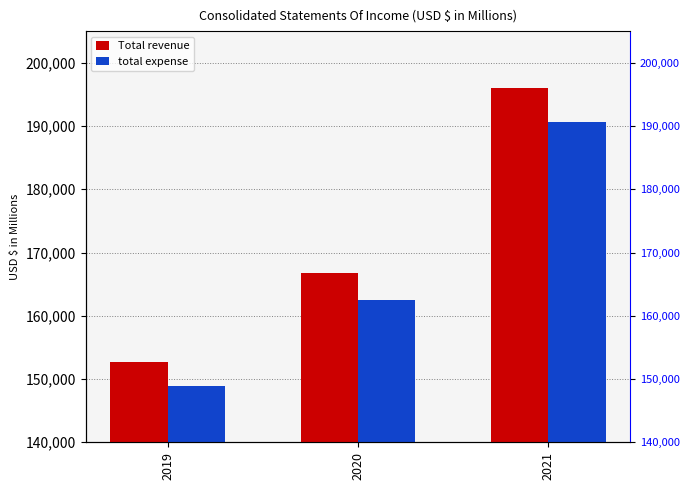

Reading left to right, transcribe all the data shown in this chart.

Total revenue: 152703	166761	195929
total expense: 148877	162474	190651